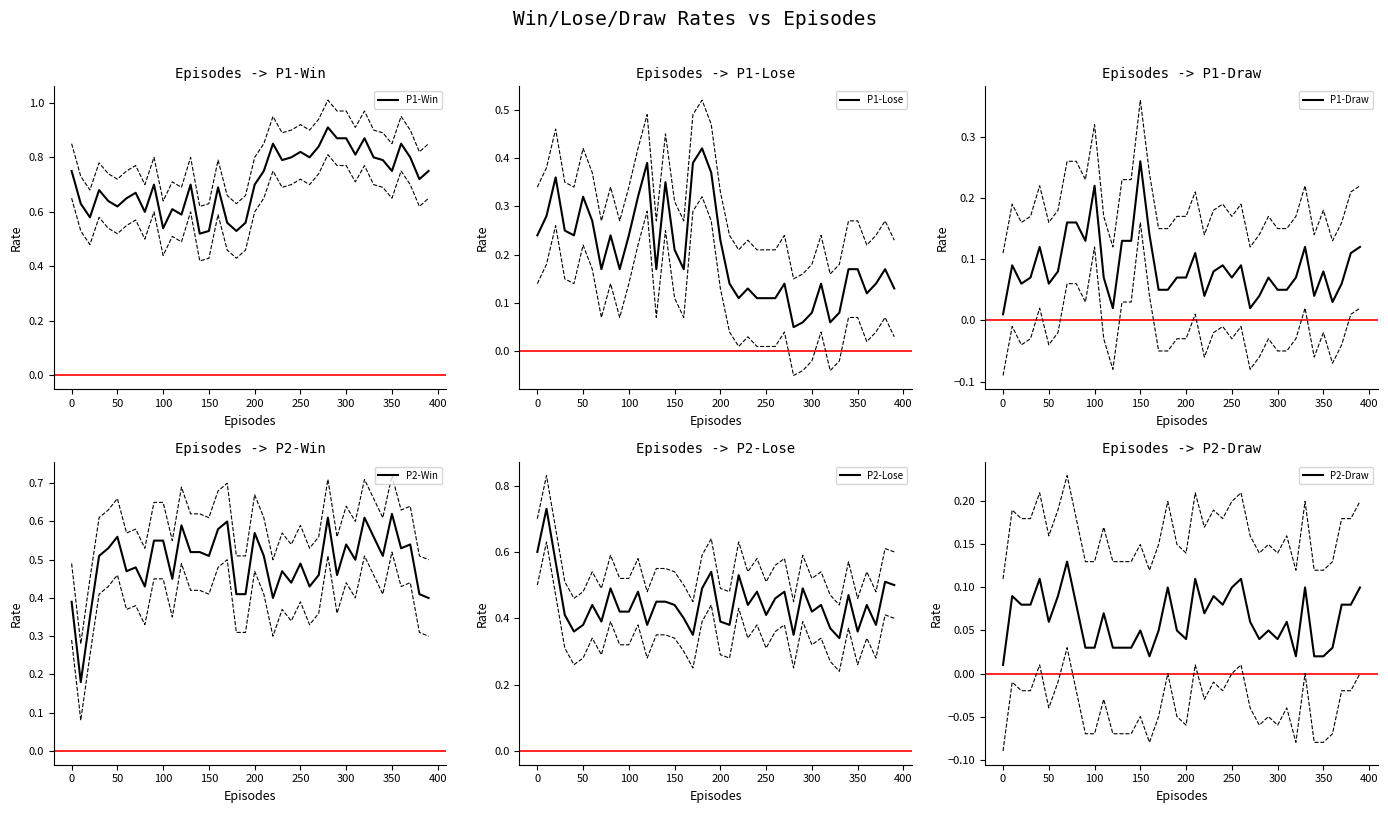

Where is the first local minimum for P2-Lose?

40